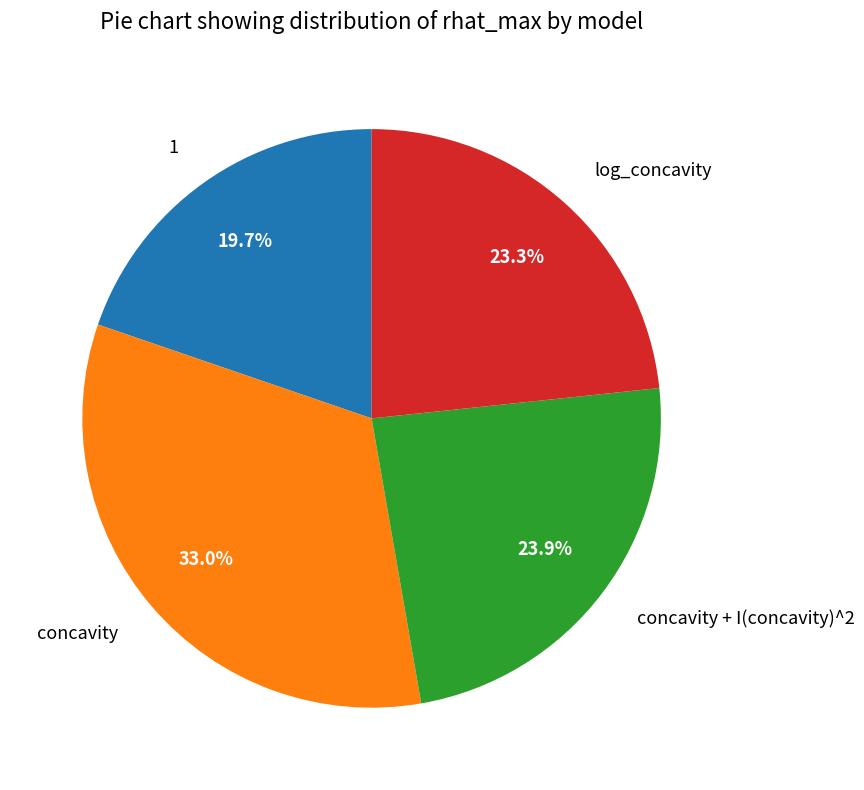

Rank the categories by value from lowest to highest.

1, log_concavity, concavity + I(concavity)^2, concavity